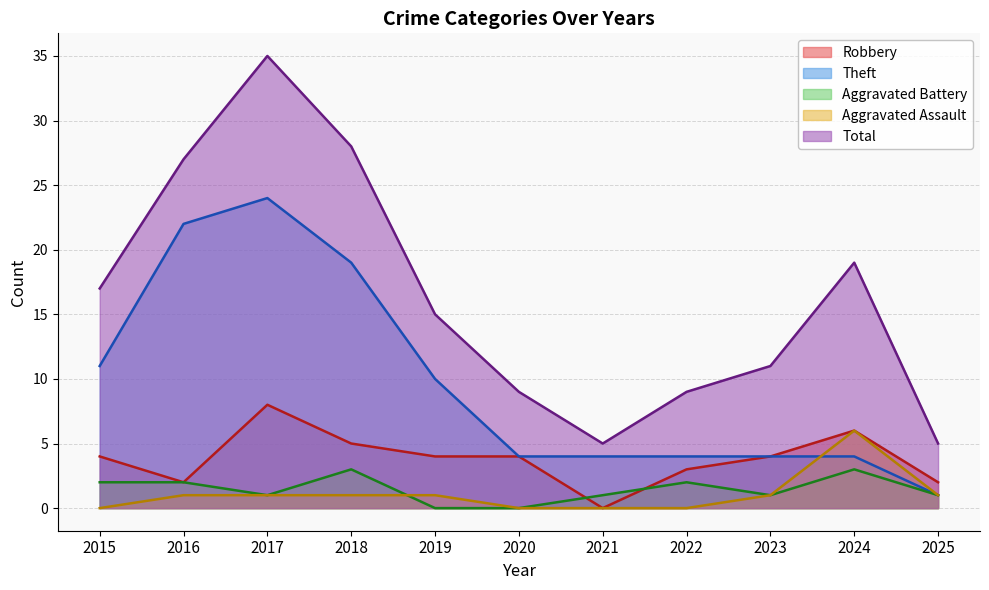

What is the value of the Total point at the 7th from the left?

5